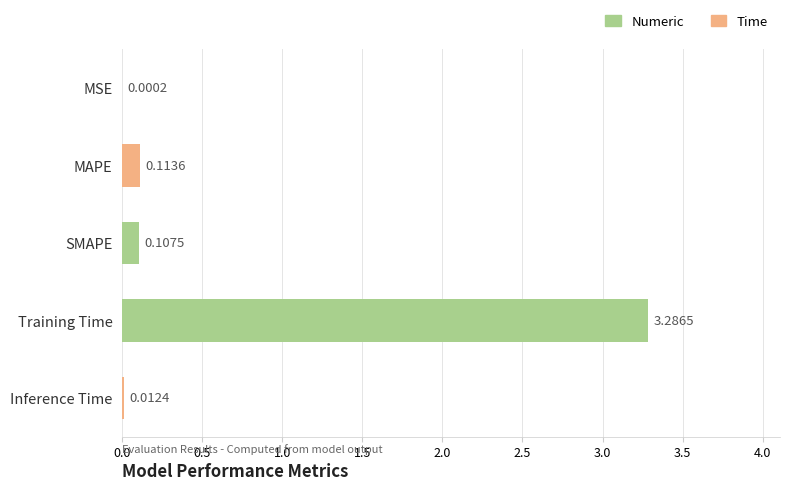

Which category has the highest value across all series?

Training Time